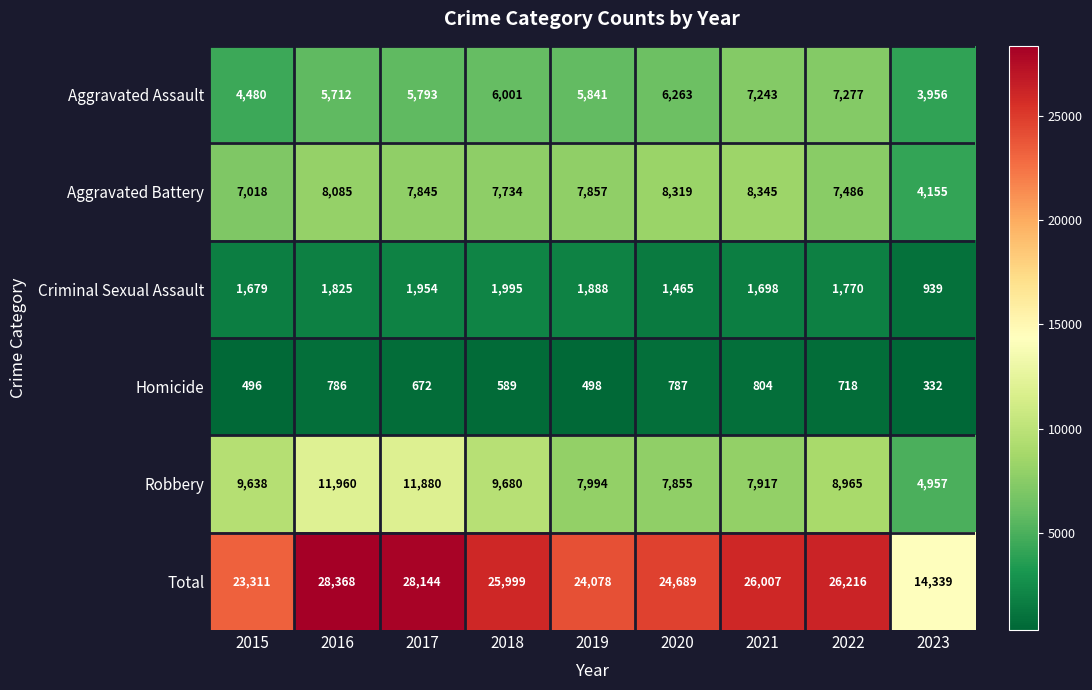

What is the maximum value shown in the chart?

28368